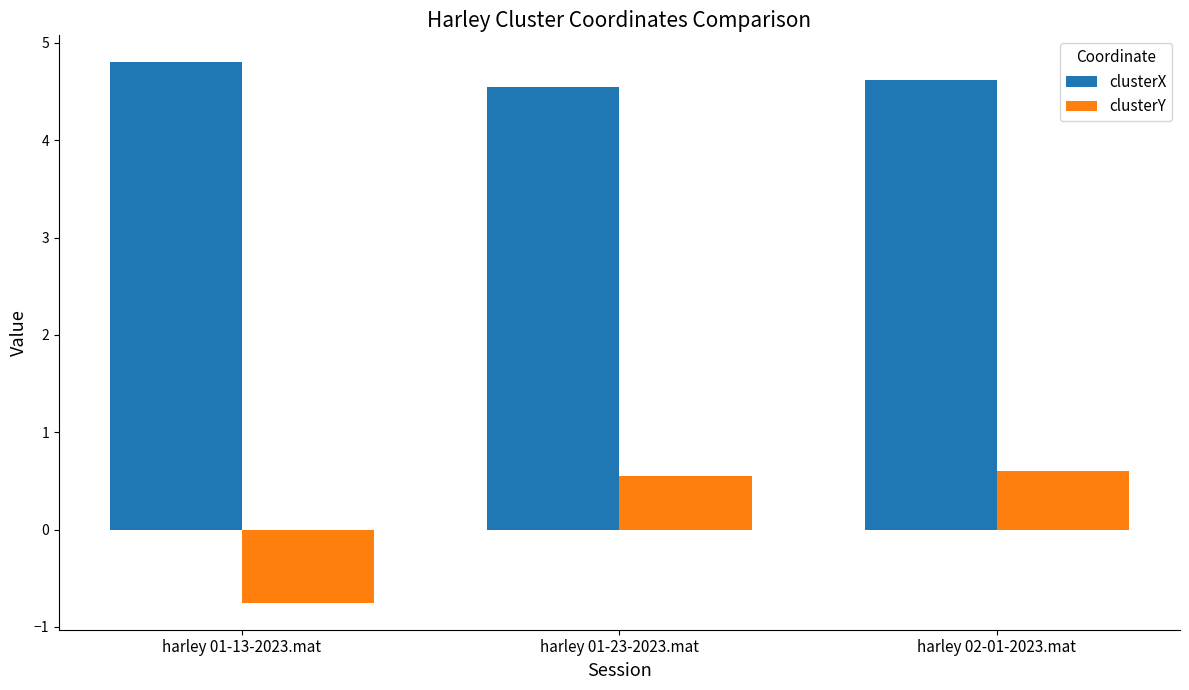

Rank the series by their maximum value, from highest to lowest.

clusterX, clusterY